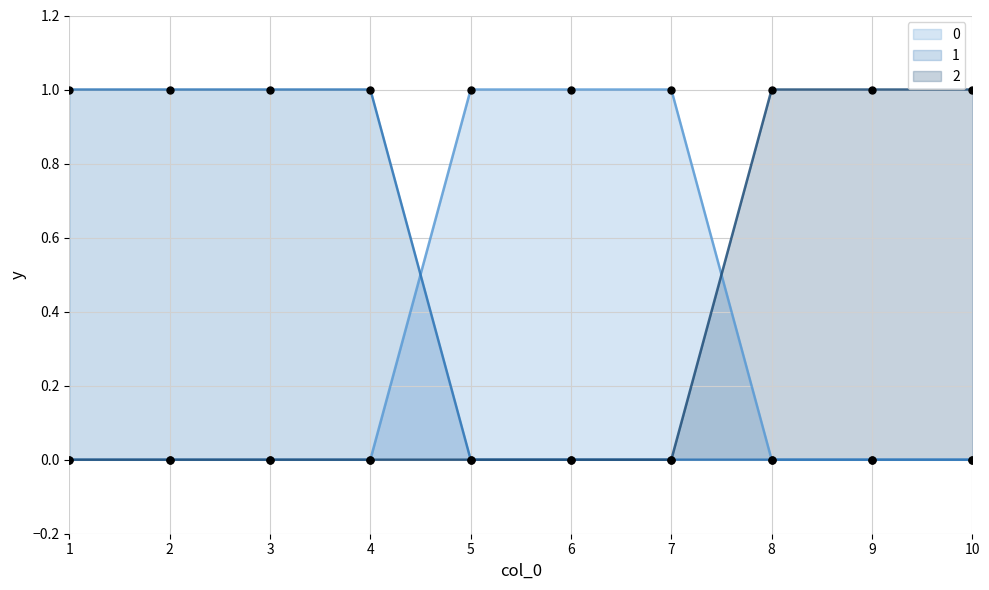

Which series has the largest total across all categories?

1_line